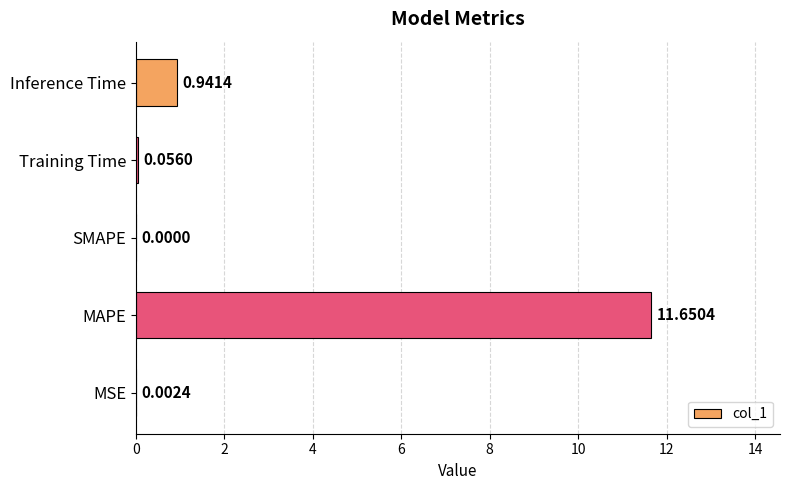

What is the sum of all values?

12.7